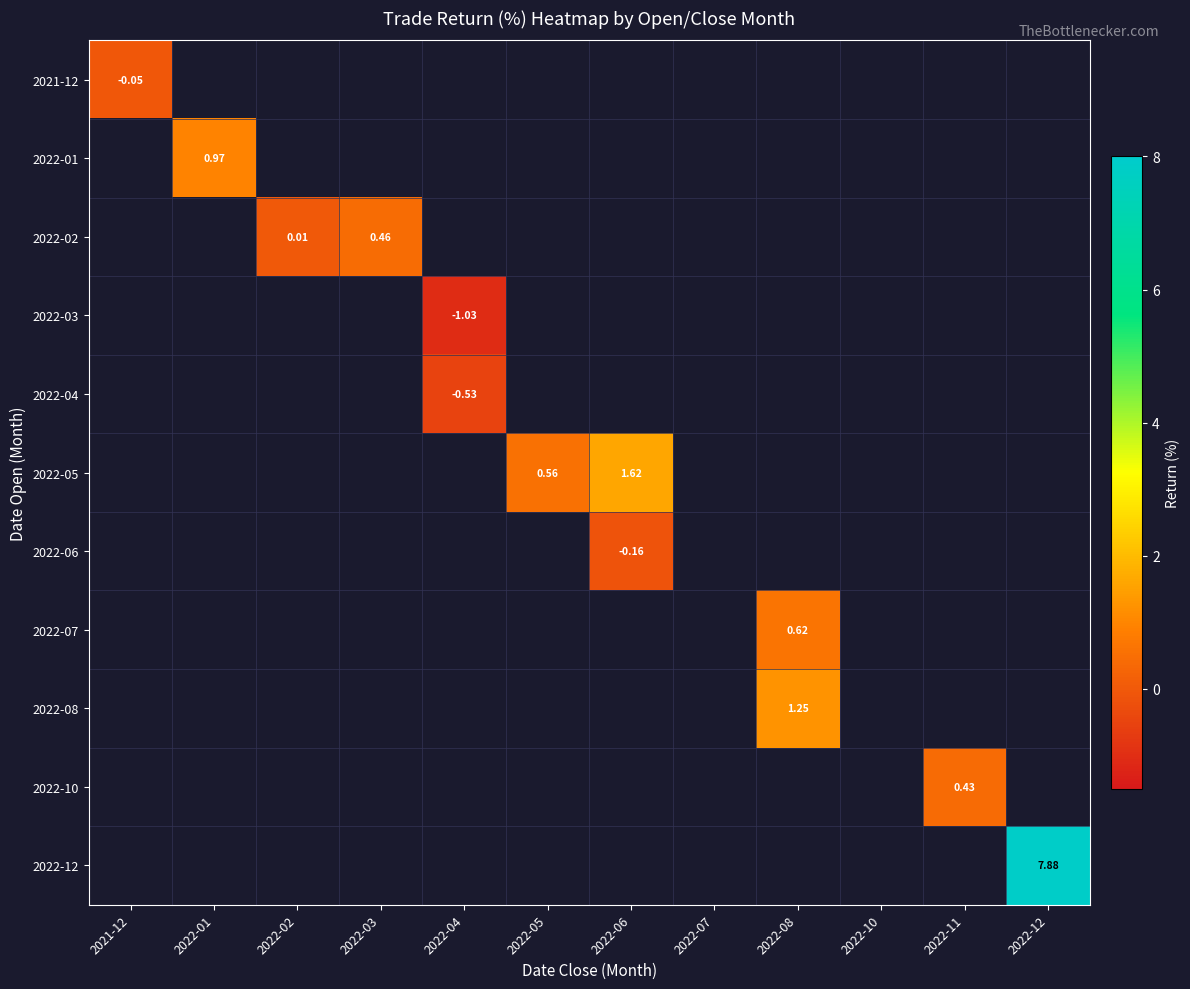

Which series has the widest spread of values?

2021-12